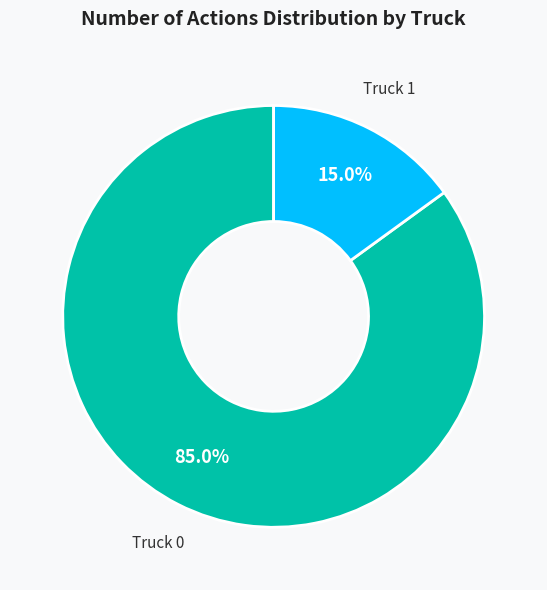

To the nearest percent, what portion does Truck 1 represent?

15%